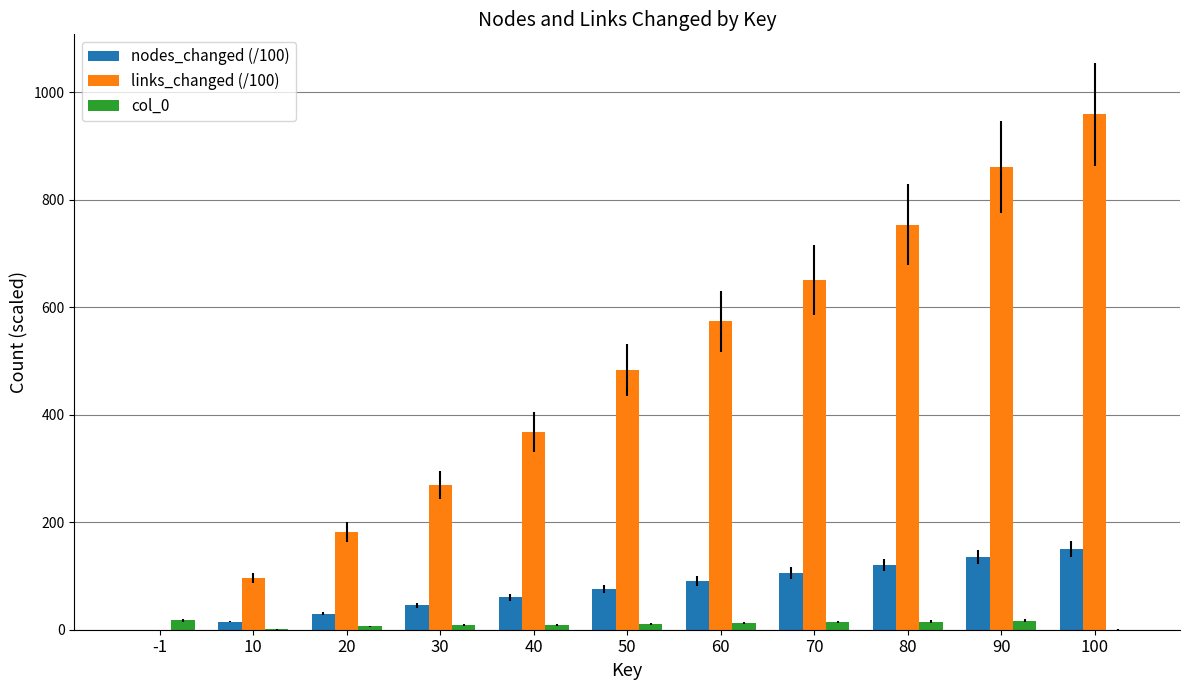

The value of nodes_changed (/100) at 10 is 15.0. True or false?

True